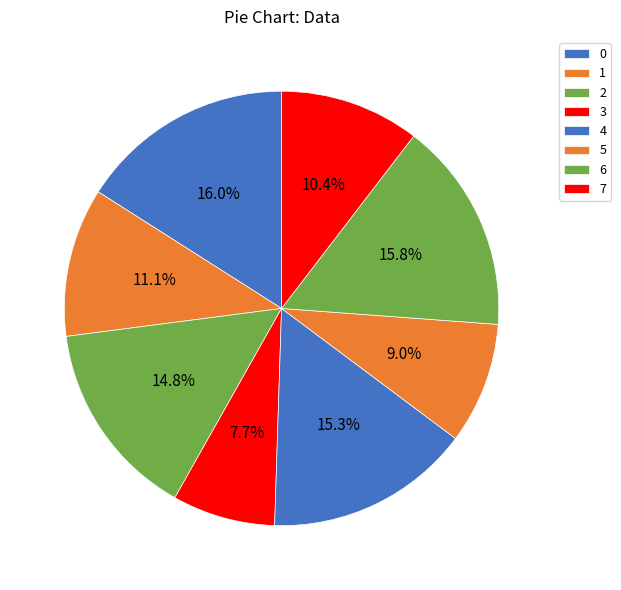

What percentage is the 4 slice, to the nearest percent?

15%